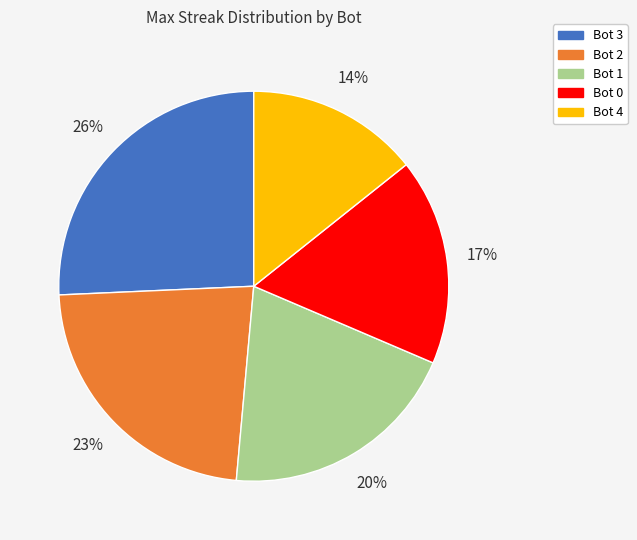

To the nearest percent, what portion does Bot 0 represent?

17%